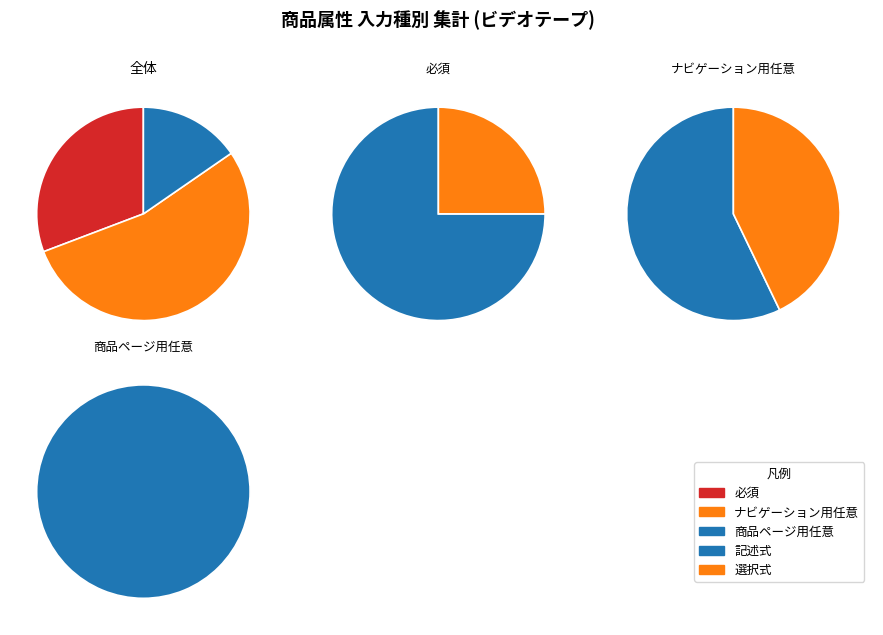

Which has a higher value, ナビゲーション用任意 or 必須?

ナビゲーション用任意